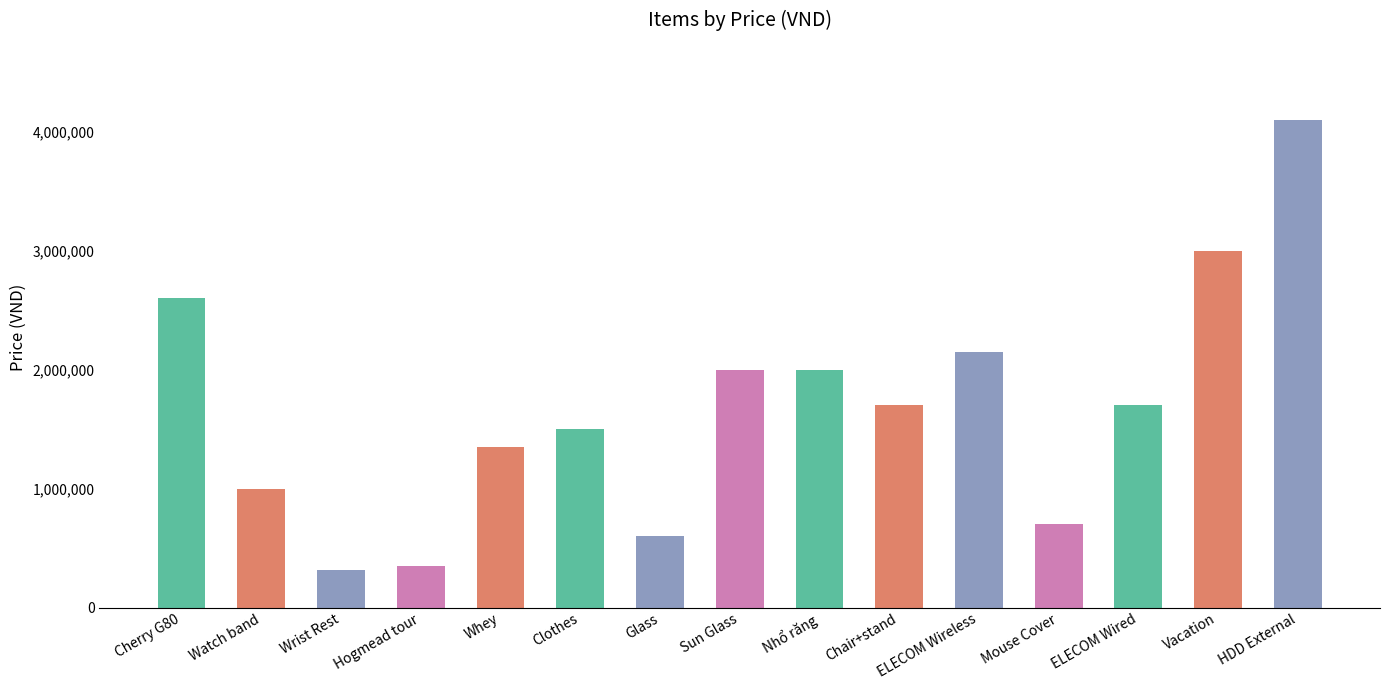

How many values are below 1700000?

7